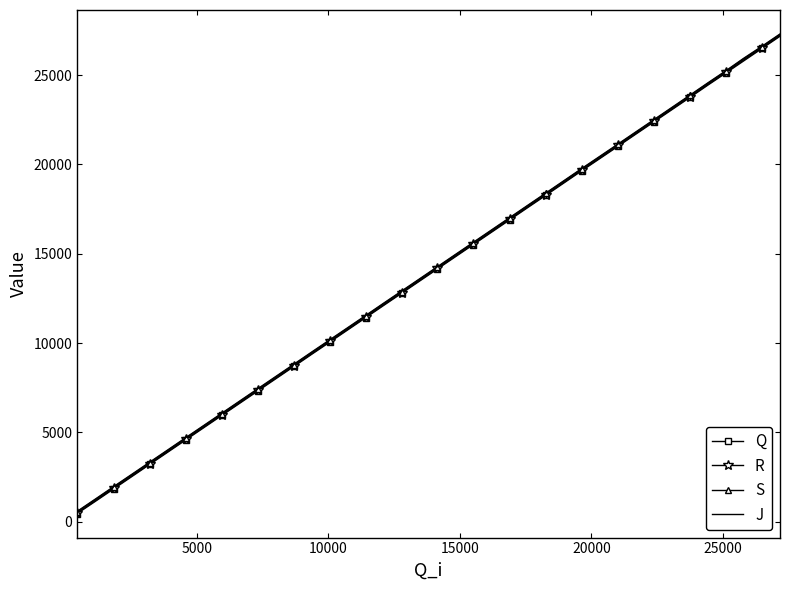

What are all the series names shown in the legend?

Q, R, S, J